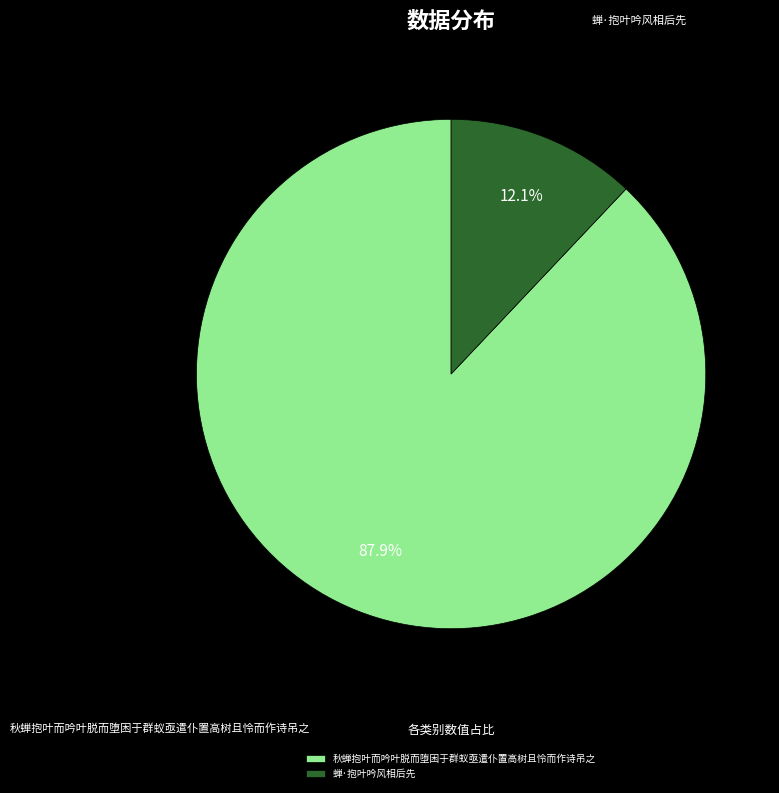

Which slice represents more than half of the pie?

秋蝉抱叶而吟叶脱而堕困于群蚁亟遣仆置高树且怜而作诗吊之